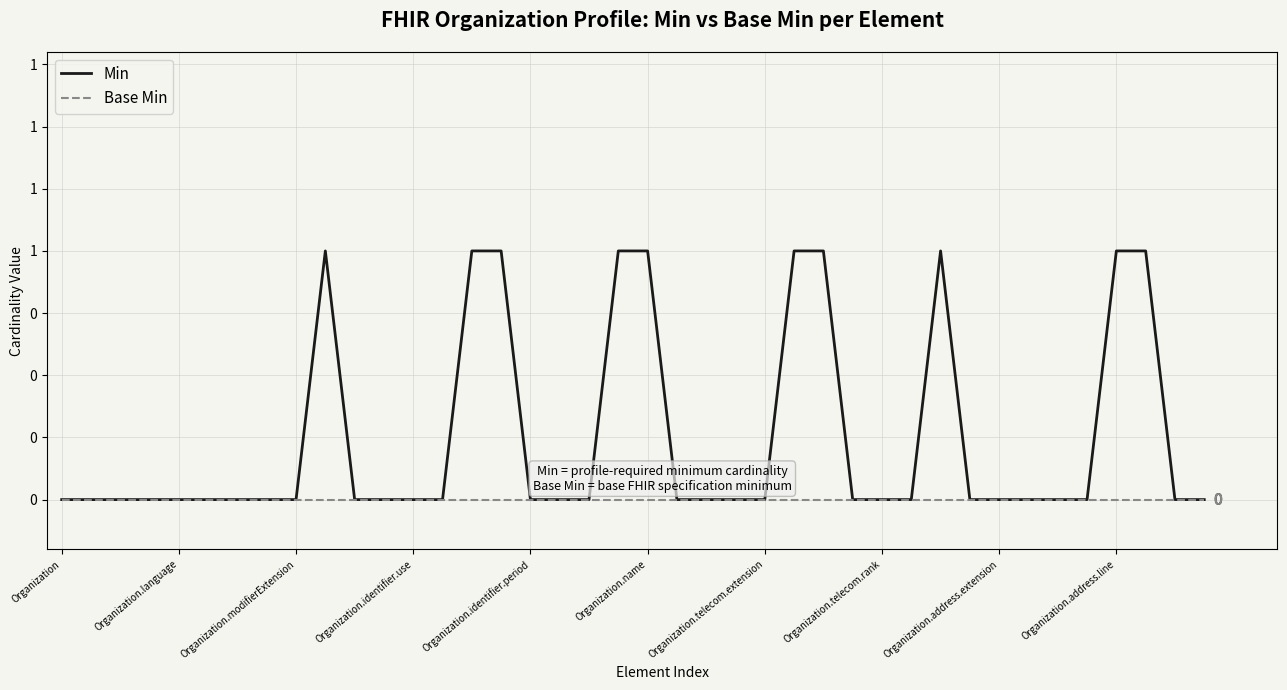

Where is Base Min nearest to the value 0?

Organization